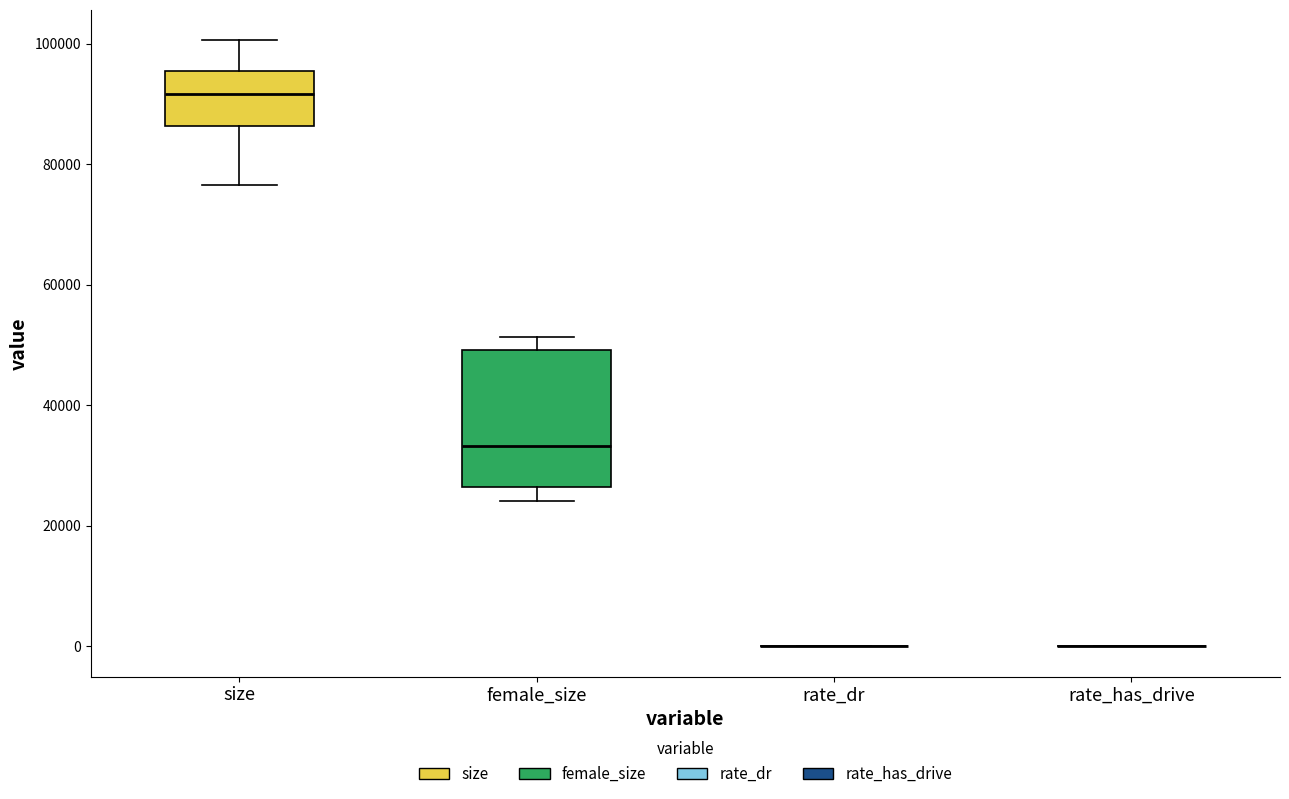

Comparing the boxes themselves (not the whiskers), which one is the tallest?

female_size